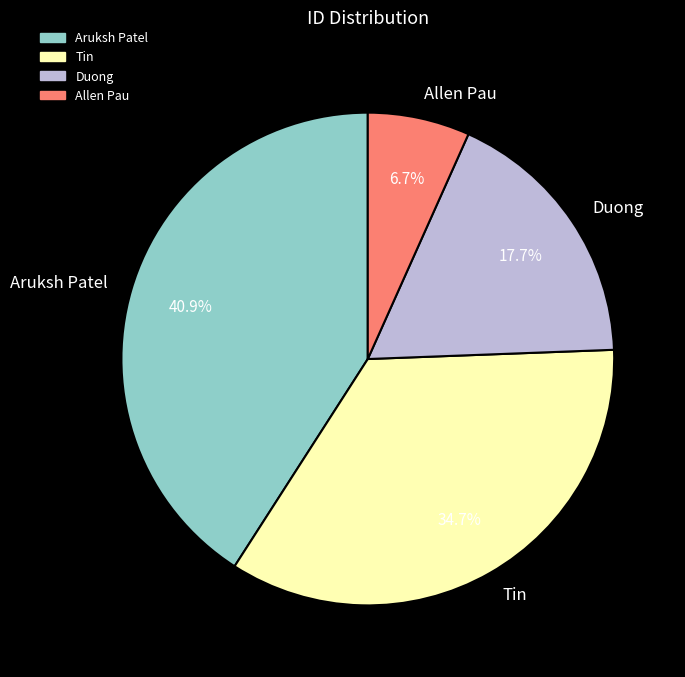

Combined, what portion of the pie is Tin and Aruksh Patel?

75.6%